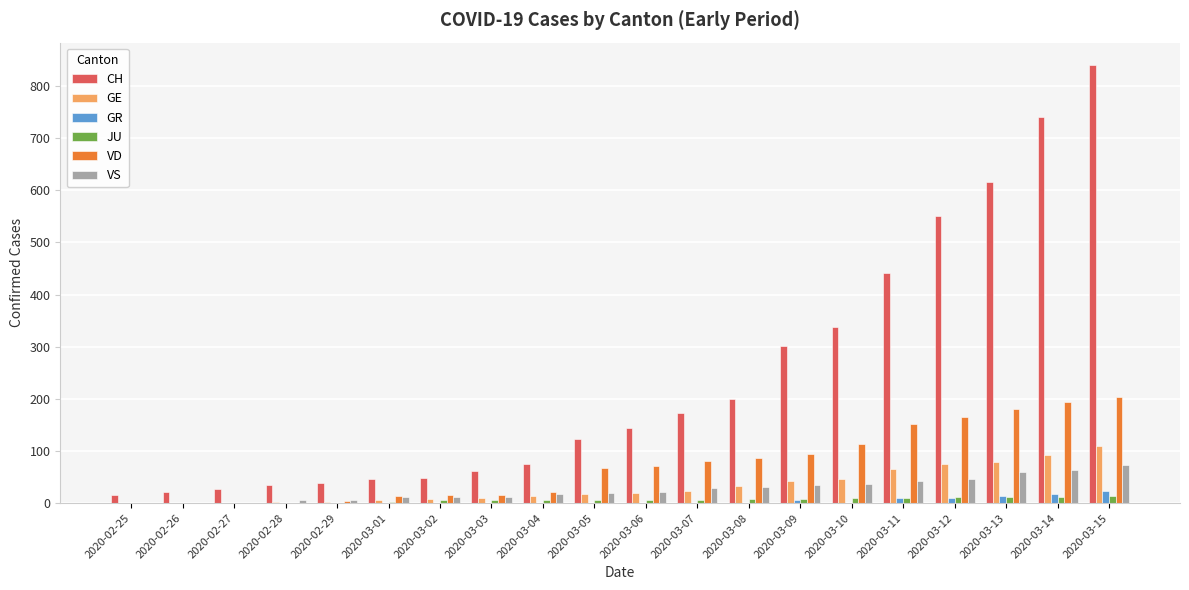

What is the sum of the GE values at 2020-02-25 and 2020-02-26?

1